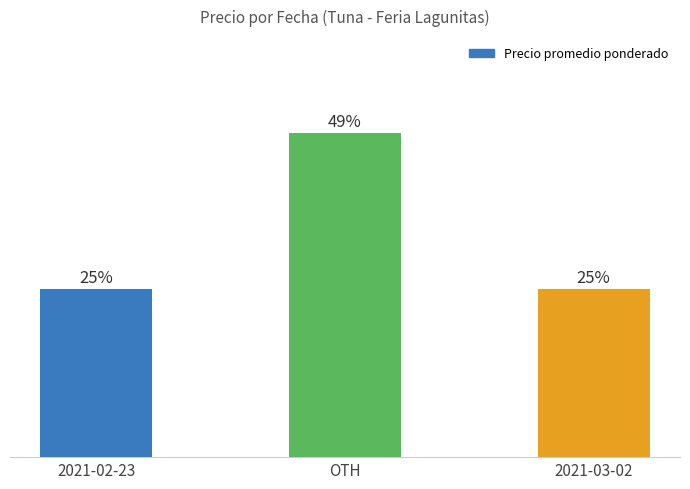

What is the sum of all values?

100.0